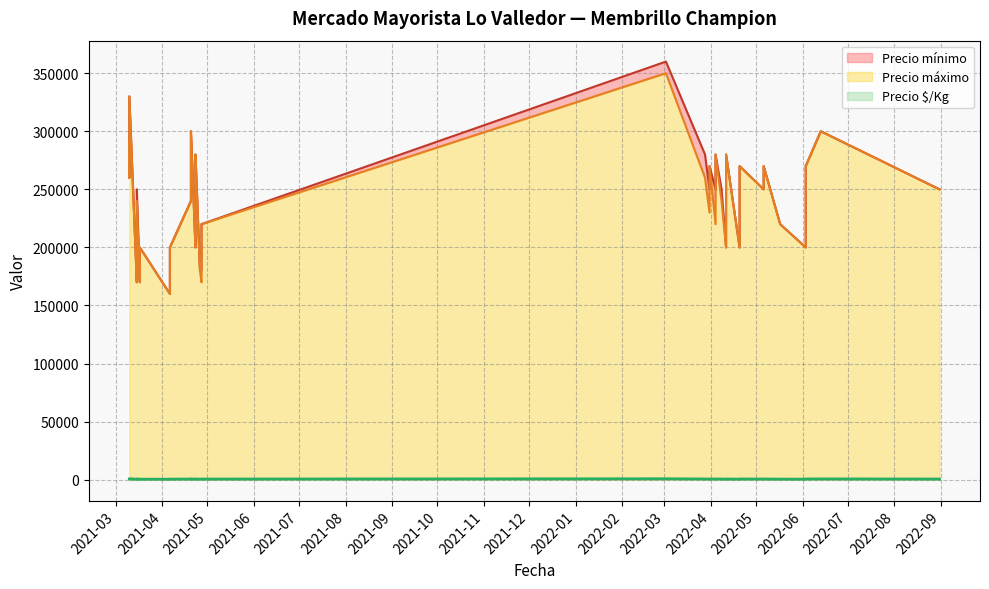

How many interior local peaks does the Precio máximo series have?

12